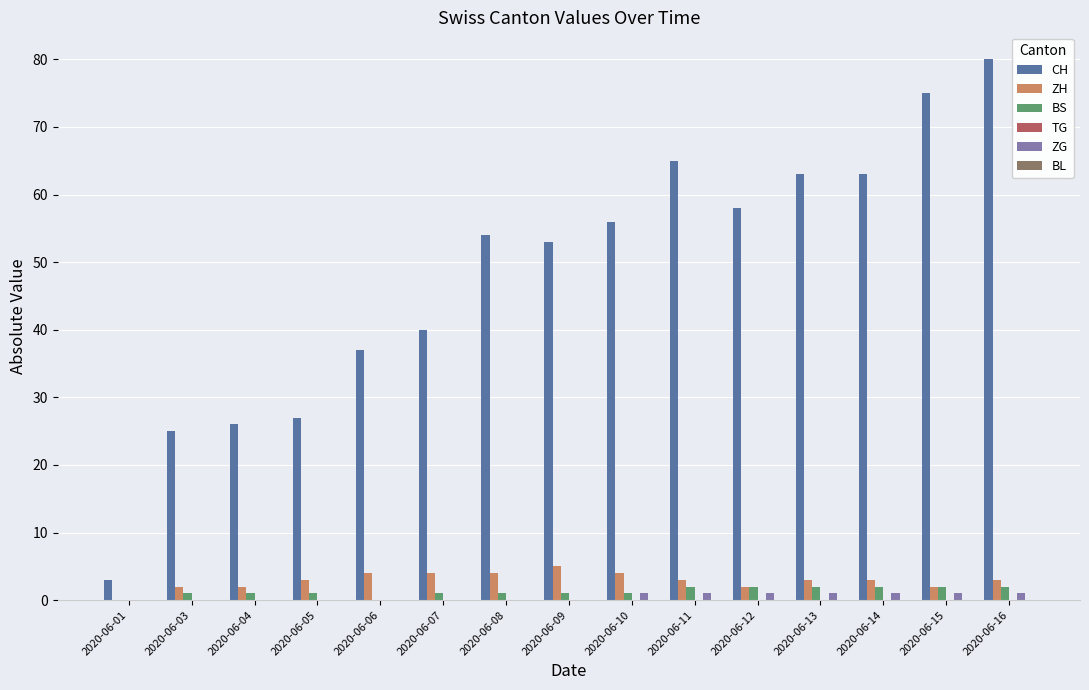

Which series has the largest total across all categories?

CH